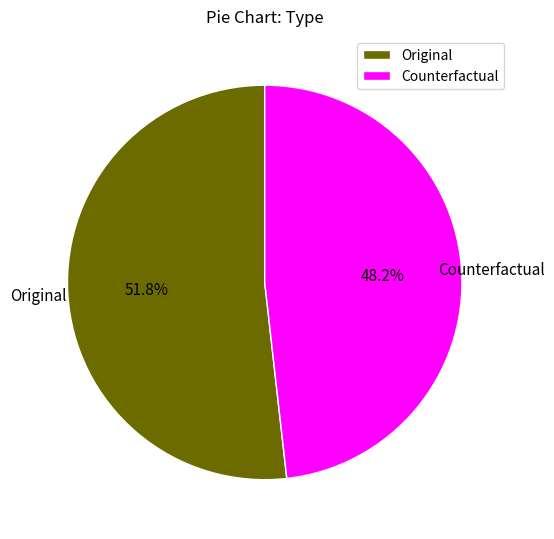

To the nearest percent, what is the difference between the Original and Counterfactual slice percentages?

4%